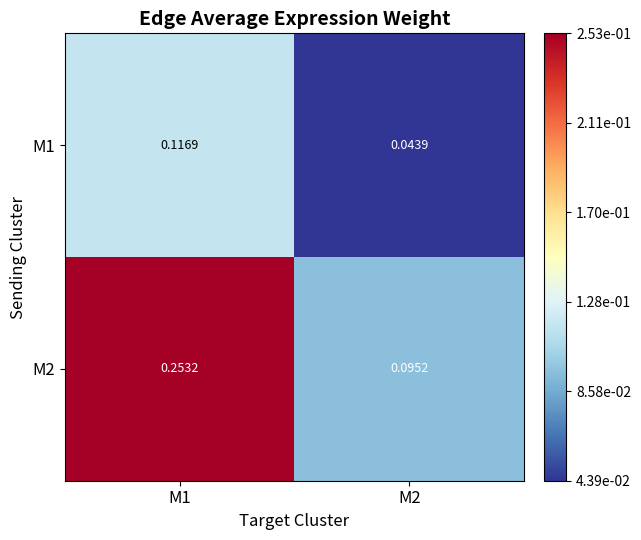

Is the value of M1 at M2 greater than the value of M2 at M1?

No